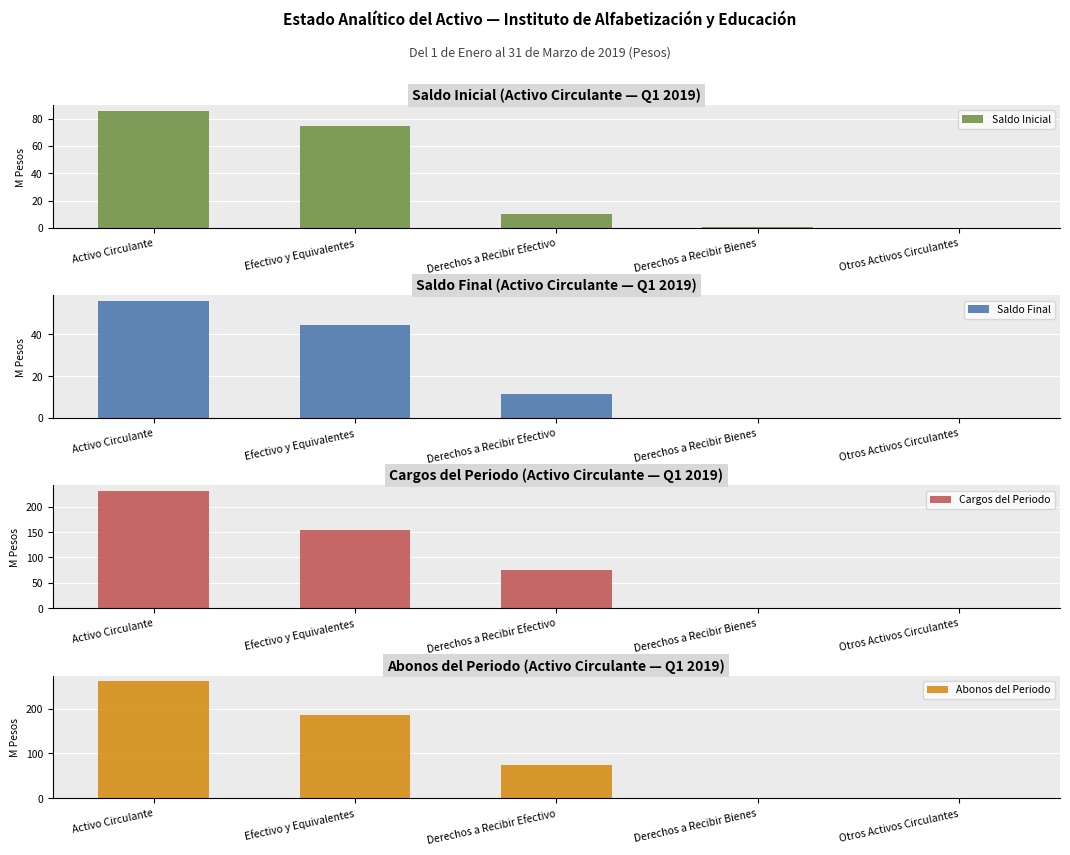

At which label does Cargos del Periodo reach its peak?

Activo Circulante